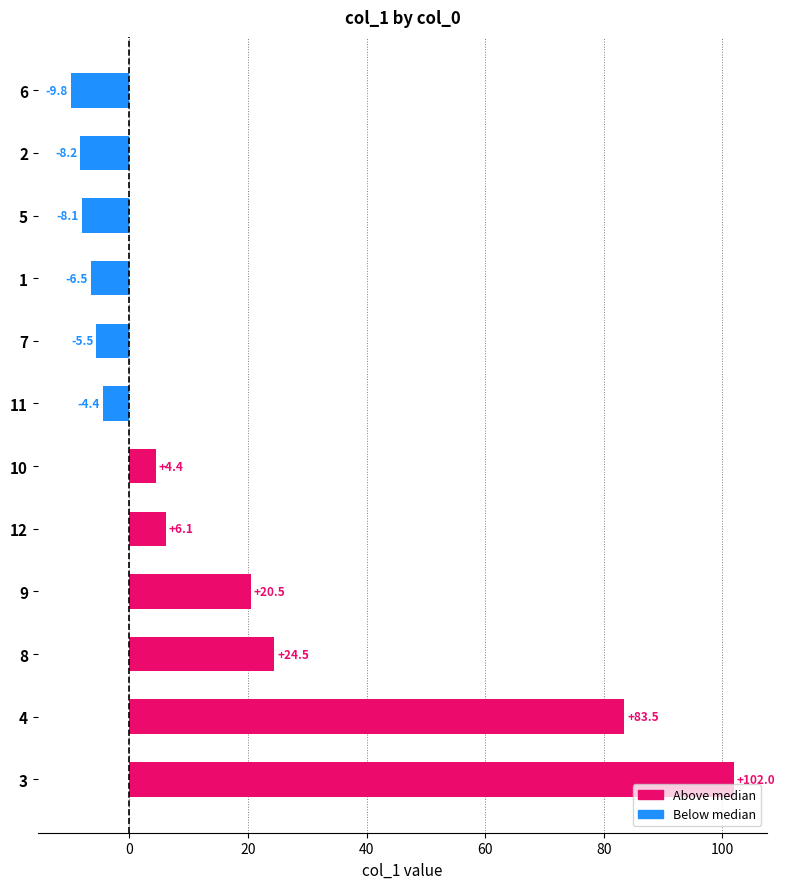

What is the average value?

16.5